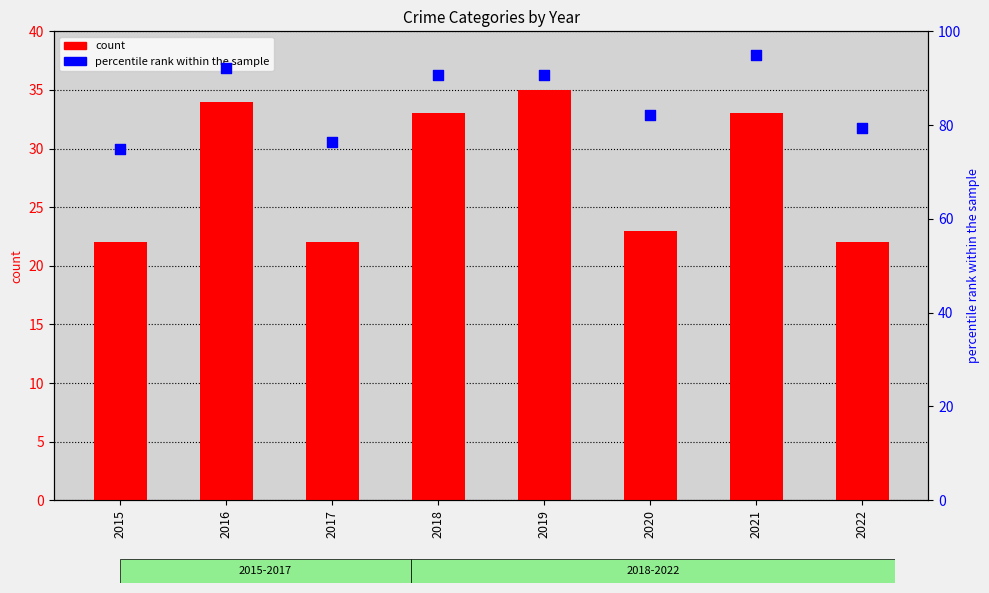

At how many categories does at least one series exceed 58?

8